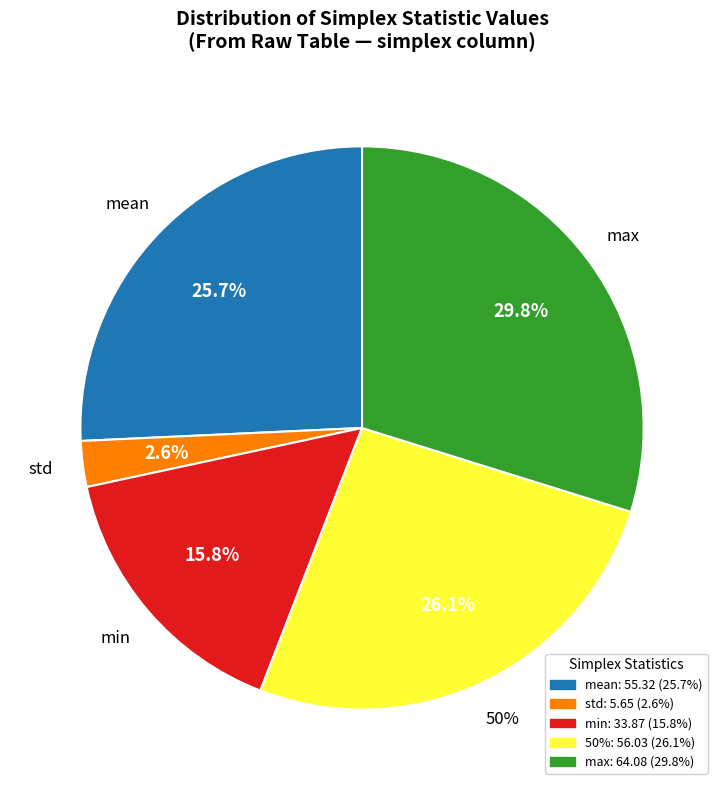

The 50% slice represents 20% of the pie. True or false?

False